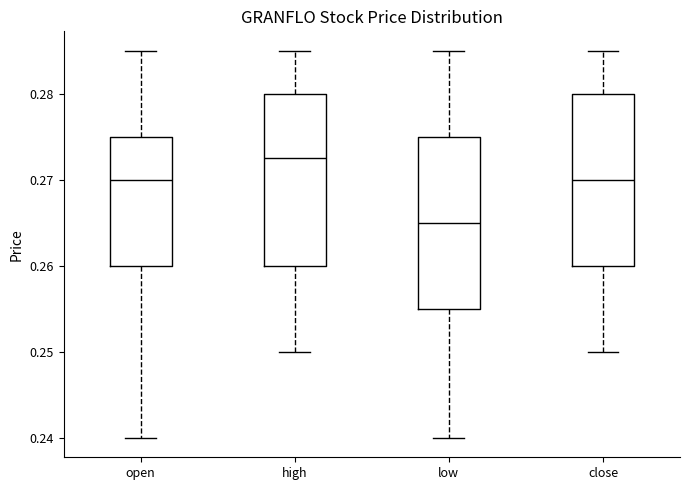

Reading left to right, transcribe this box plot: for each box, give where its median line is, the range the box spans, and where its two whiskers end, as read against the y-axis. The values are not printed on the chart, so give them approximately, as read against the axis.

open: median 0.270, box 0.260 to 0.275, whiskers 0.240 to 0.285
high: median 0.273, box 0.260 to 0.280, whiskers 0.250 to 0.285
low: median 0.265, box 0.255 to 0.275, whiskers 0.240 to 0.285
close: median 0.270, box 0.260 to 0.280, whiskers 0.250 to 0.285